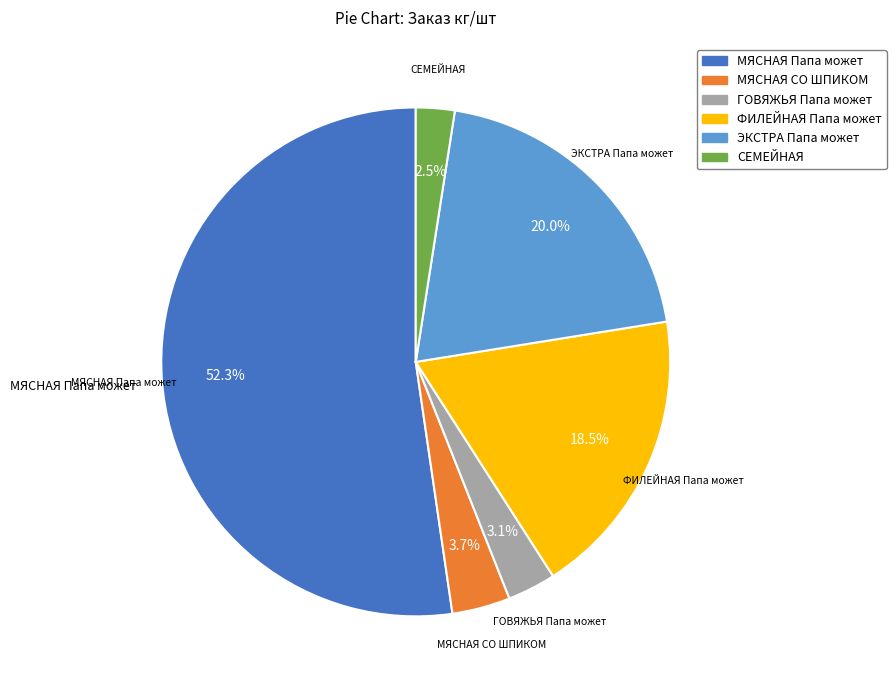

To the nearest percent, what is the difference between the largest and smallest slice percentages?

50%